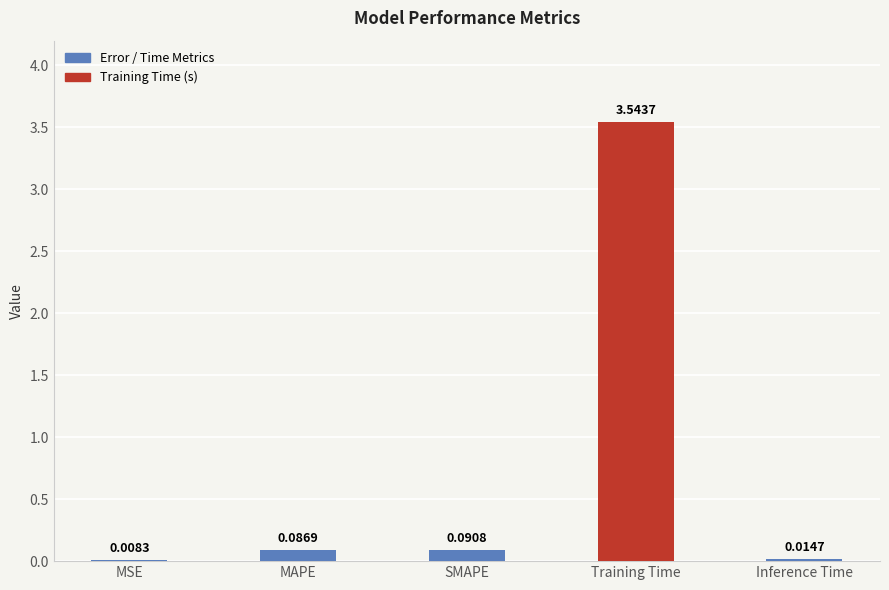

Count the number of data series in this chart.

1